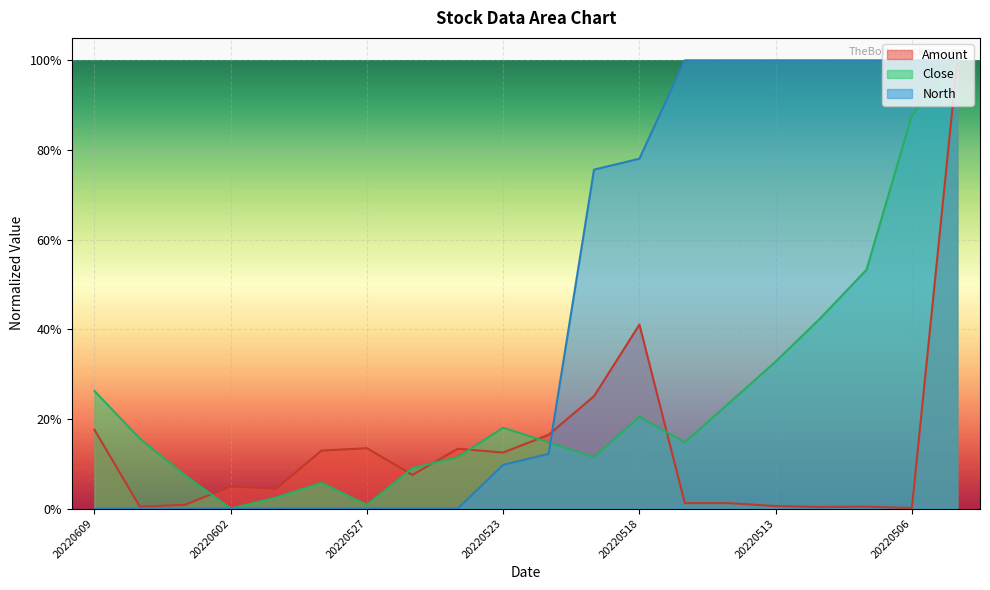

At which category does the chart reach its minimum across all series?

20220602